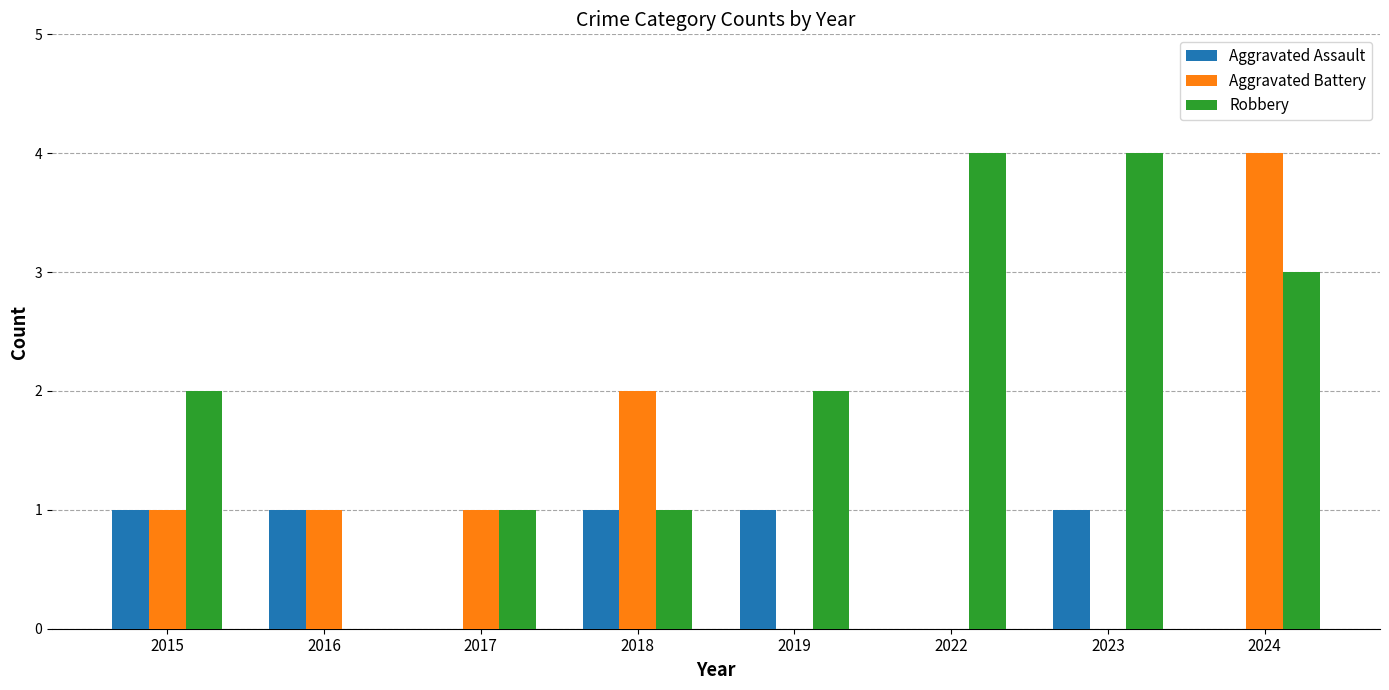

Which series changed the most between 2015 and 2016?

Robbery